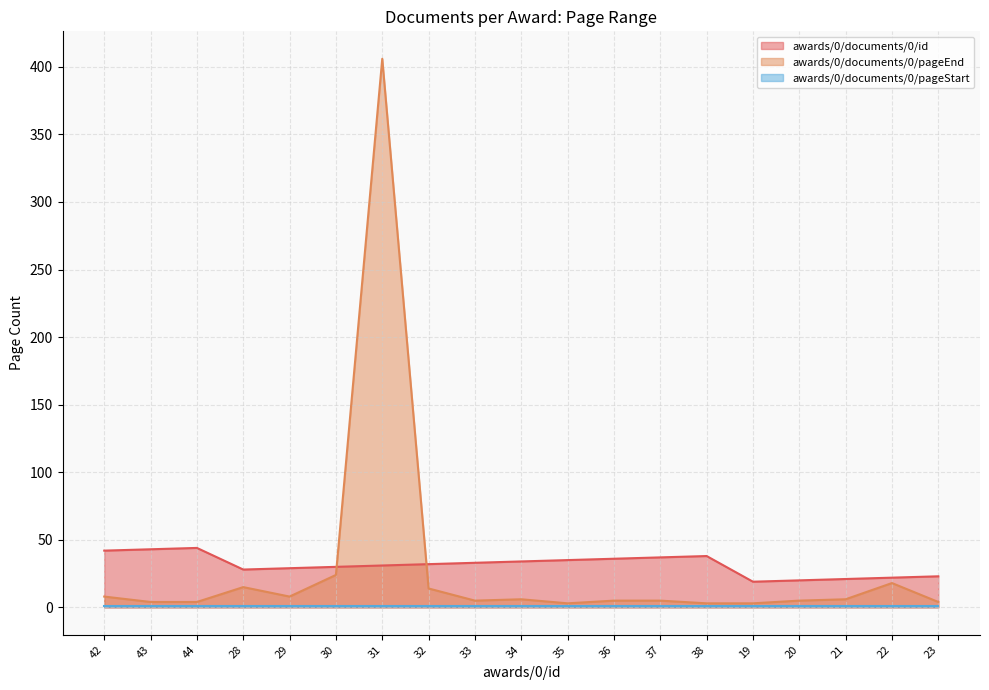

True or false: awards/0/documents/0/pageEnd and awards/0/documents/0/id intersect in this chart.

True